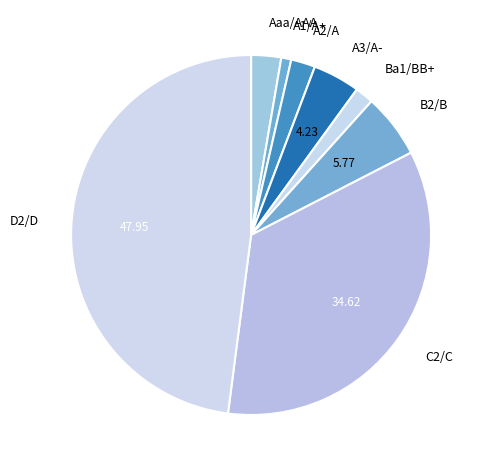

Which category has the biggest portion of the pie?

D2/D